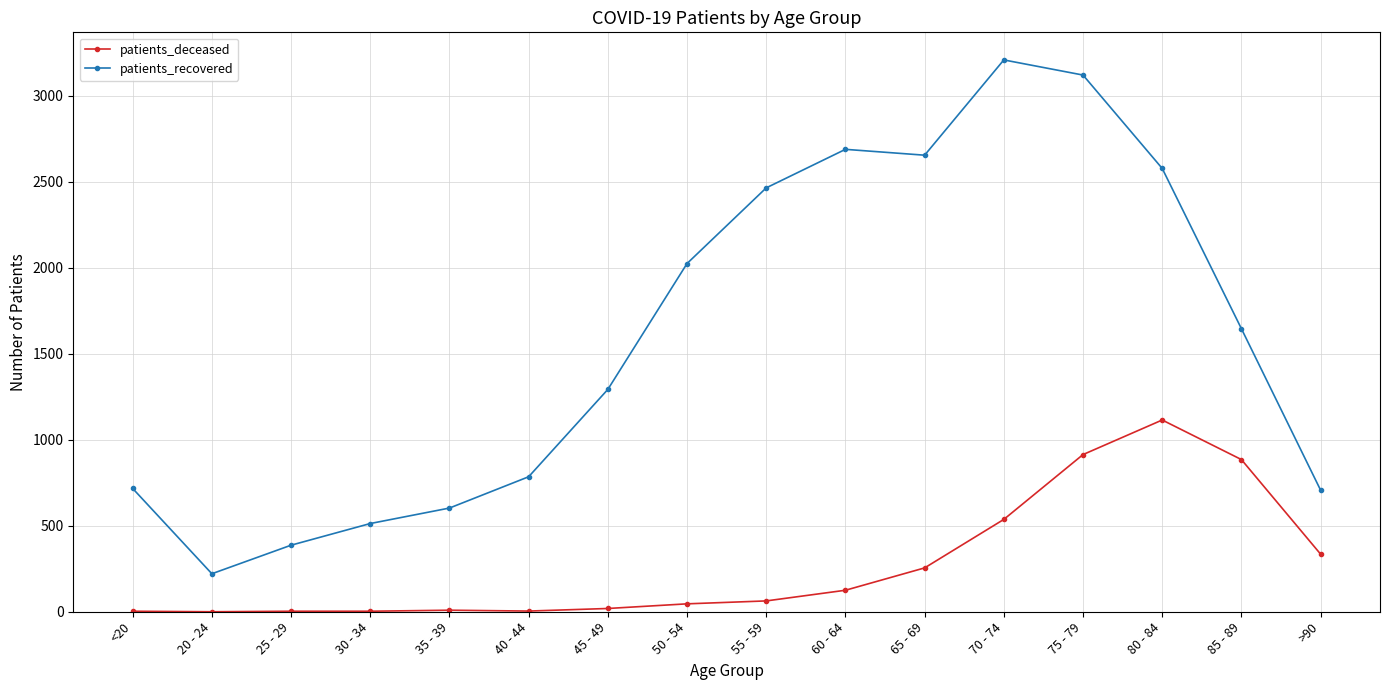

What is the average value of the patients_recovered series?

1601